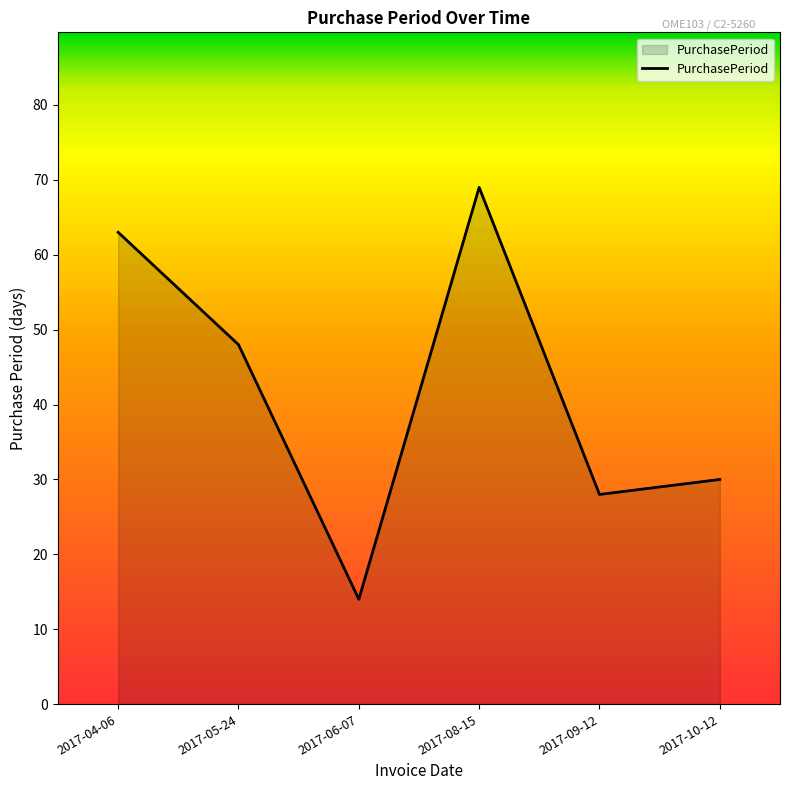

What position from the right is 2017-04-06?

6